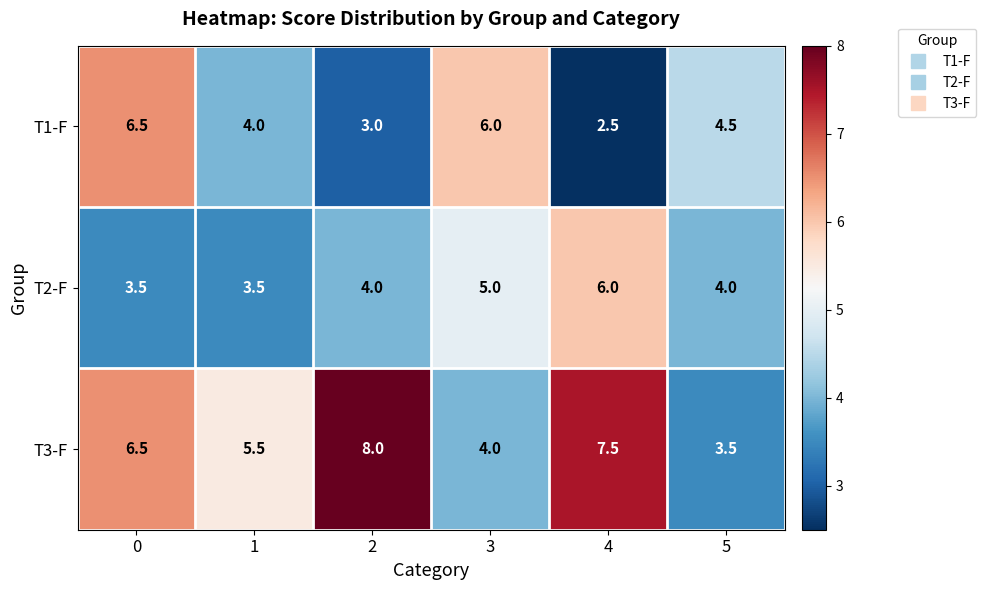

Which series has the largest range (max minus min)?

T3-F